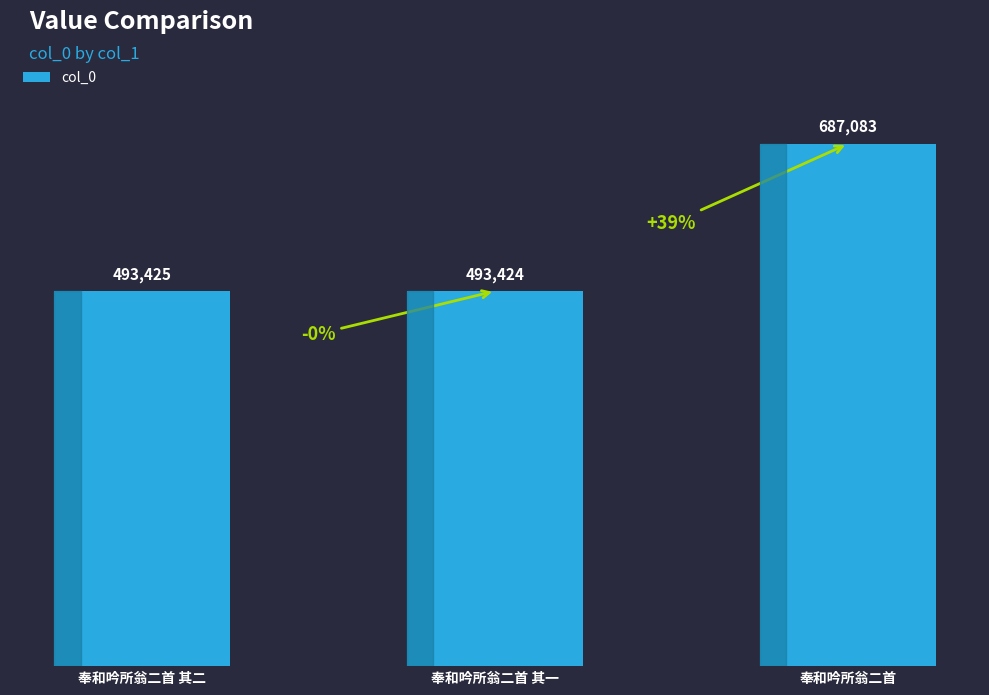

Are the bars grouped side by side (vs. stacked)?

No